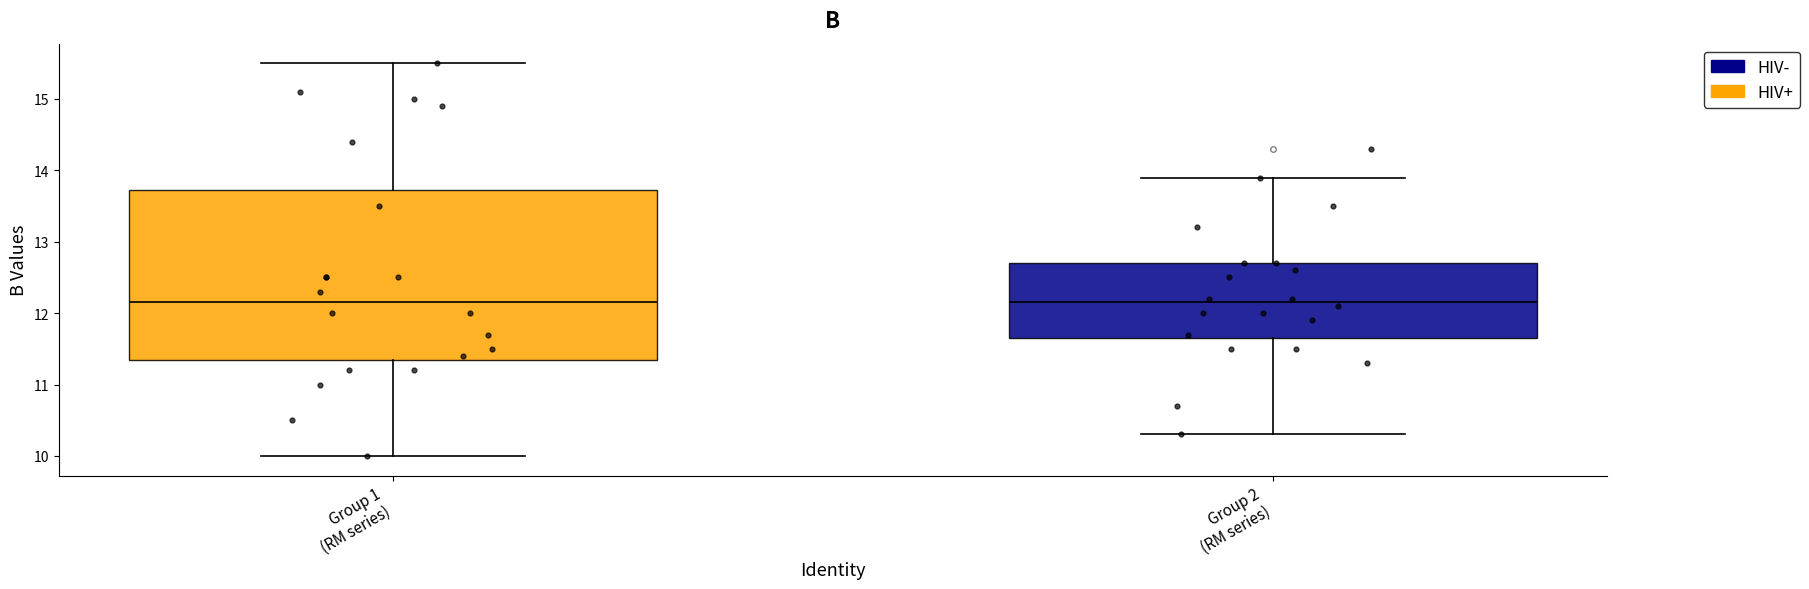

Where does the lower whisker of the box for Group 1 (RM series) end on the y-axis? The values are not printed on the chart, so give them approximately, as read against the axis.

10.0